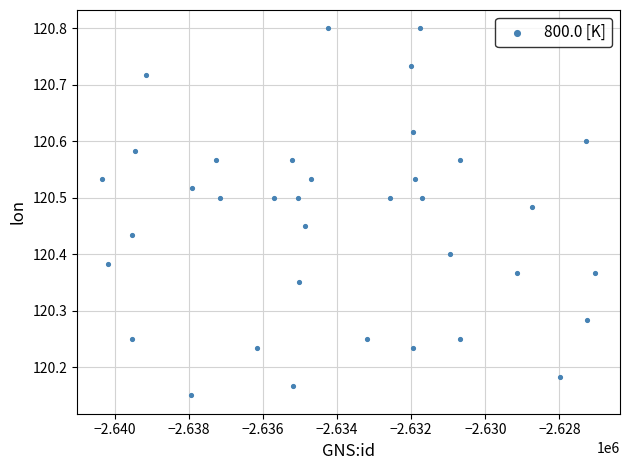

What is the range of X values (max minus min)?

13321.0